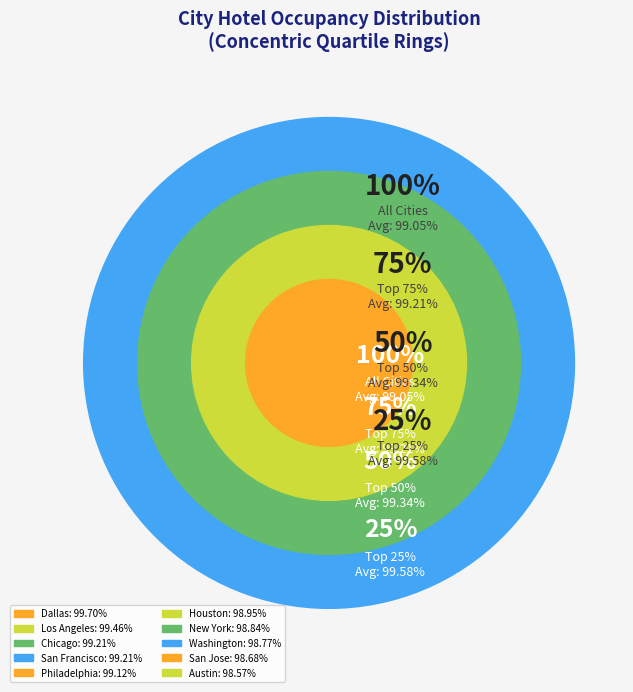

How many segments does this pie chart have?

10